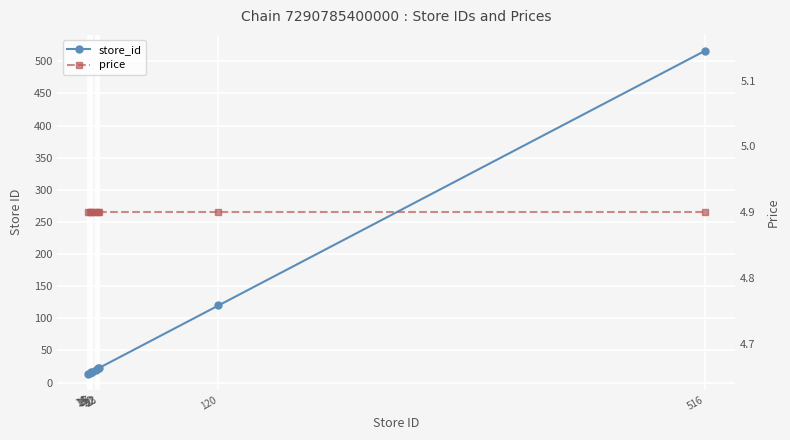

Rank the series at 23 from lowest to highest value.

price, store_id